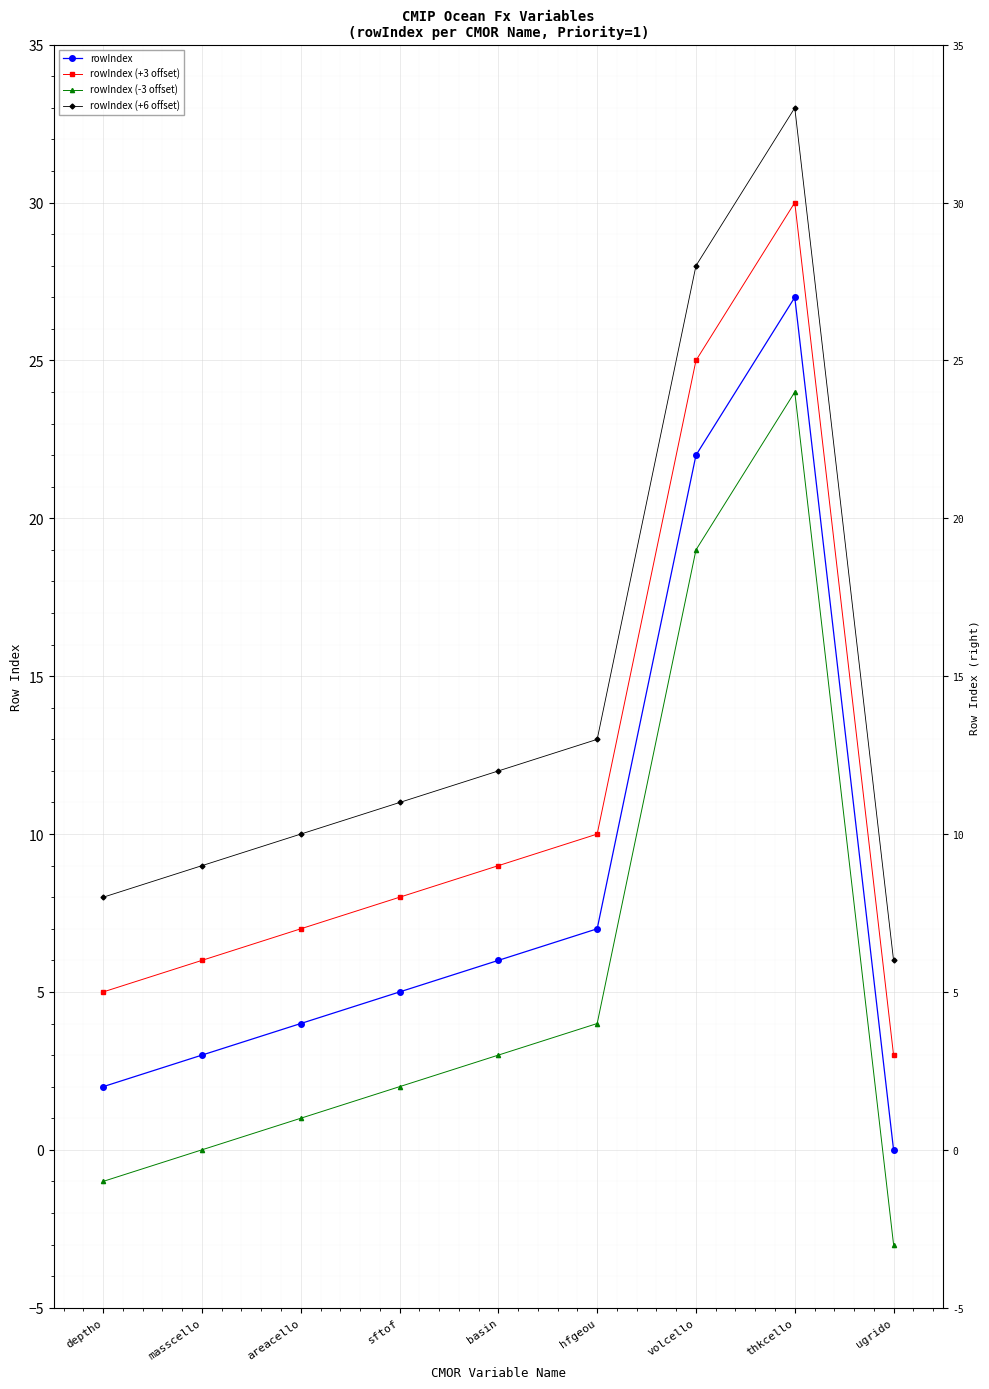

How many values in the rowIndex (-3 offset) series are below 2?

4